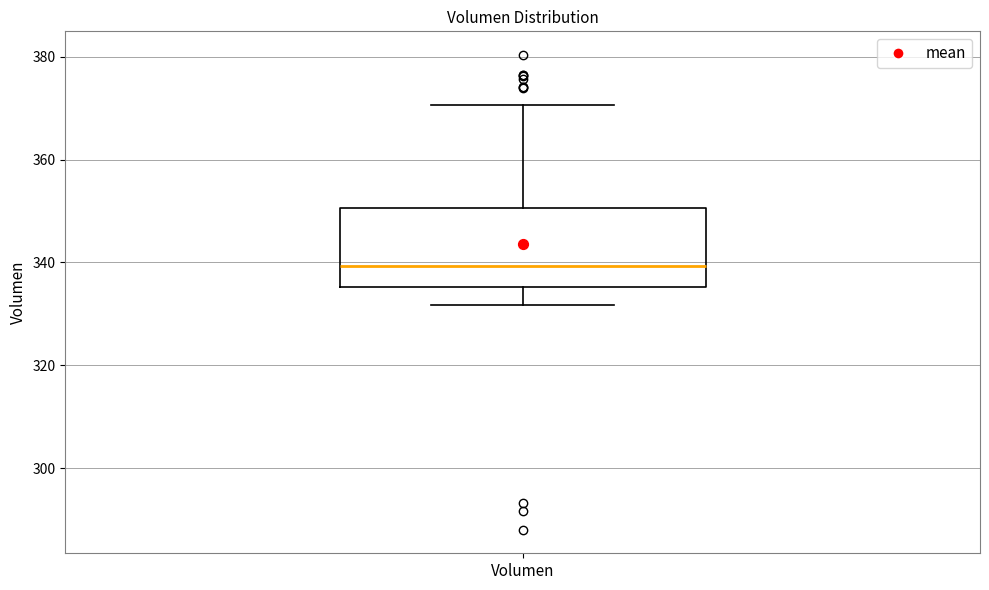

Transcribe this box plot: give where the median line is, the range the box spans, and where the two whiskers end, as read against the y-axis. The values are not printed on the chart, so give them approximately, as read against the axis.

median 340, box 336 to 350, whiskers 332 to 370